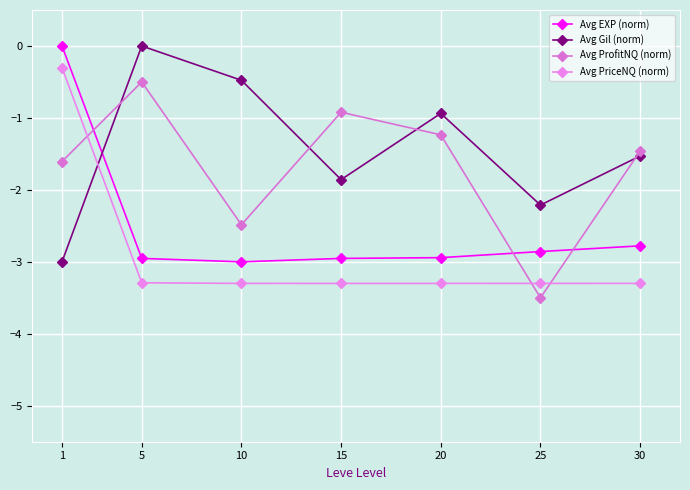

At how many categories does at least one series exceed -1?

5